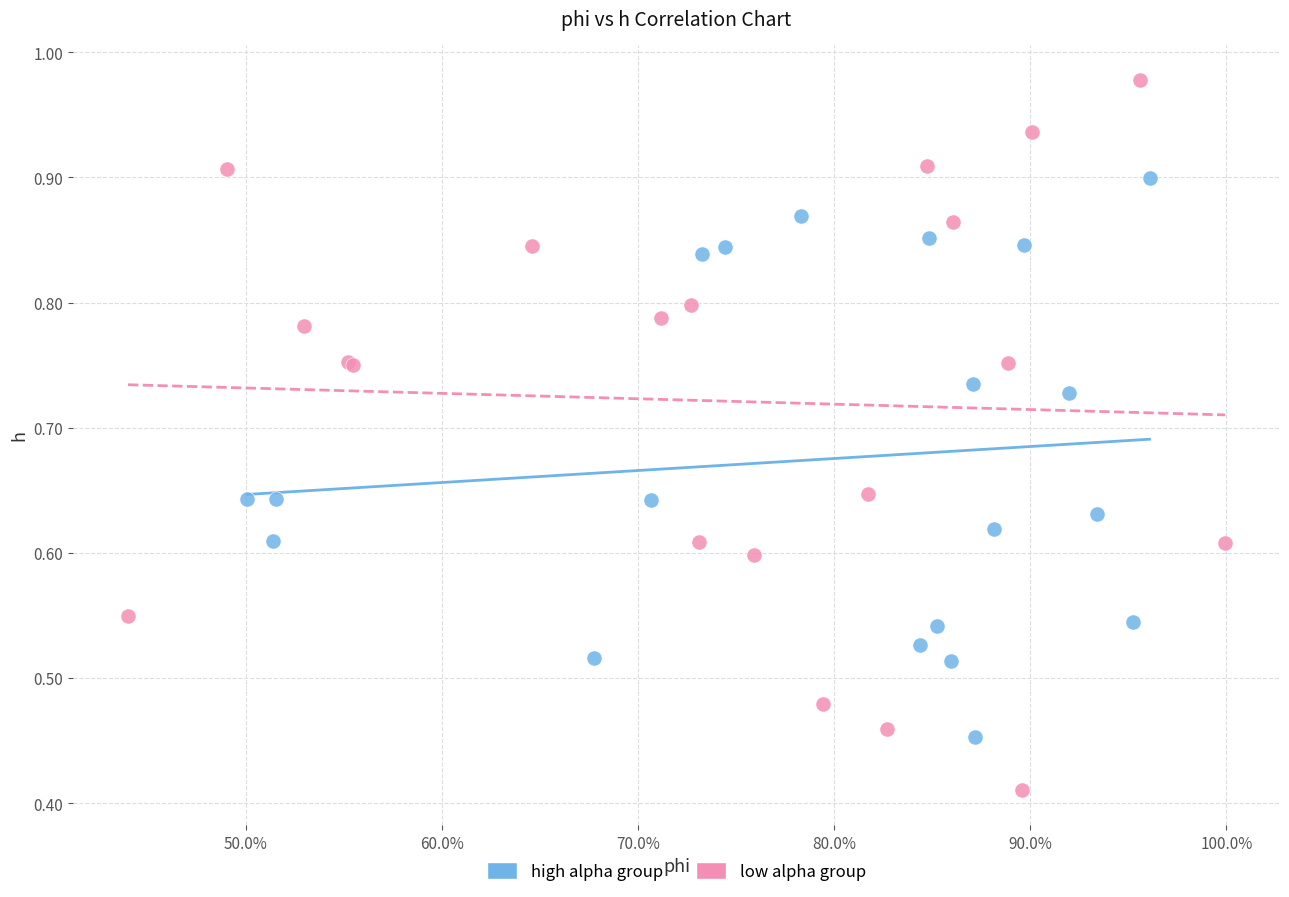

Which series has the widest spread of Y values?

low alpha group